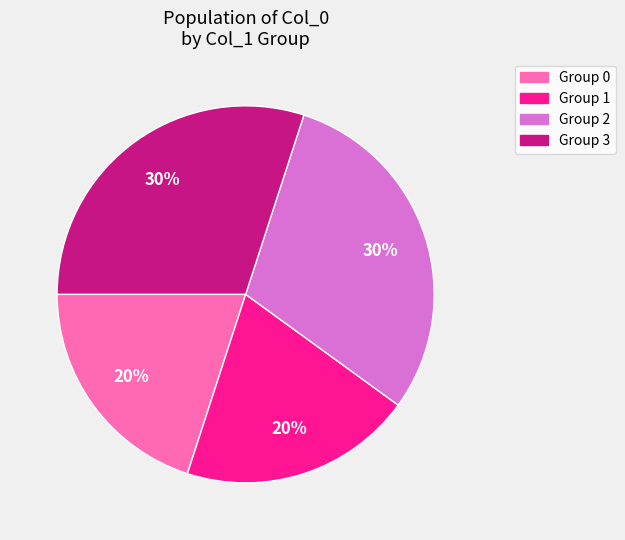

Is there a majority slice in this chart?

No